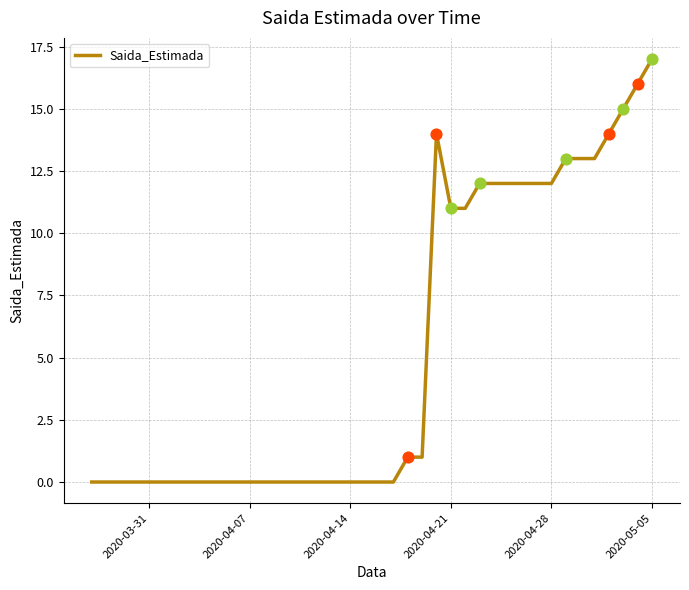

What is the difference between the maximum and minimum values?

17